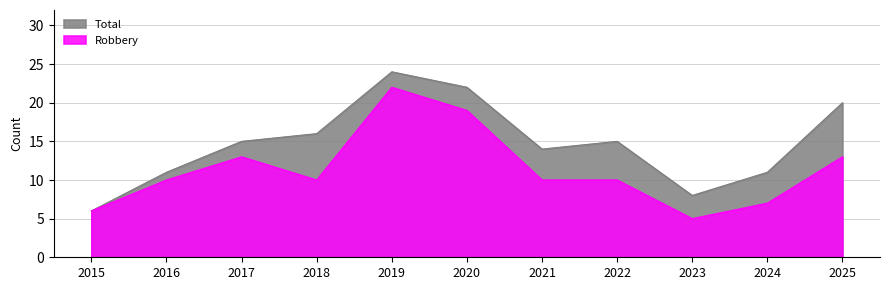

Does the chart display data point markers on the line(s)?

No